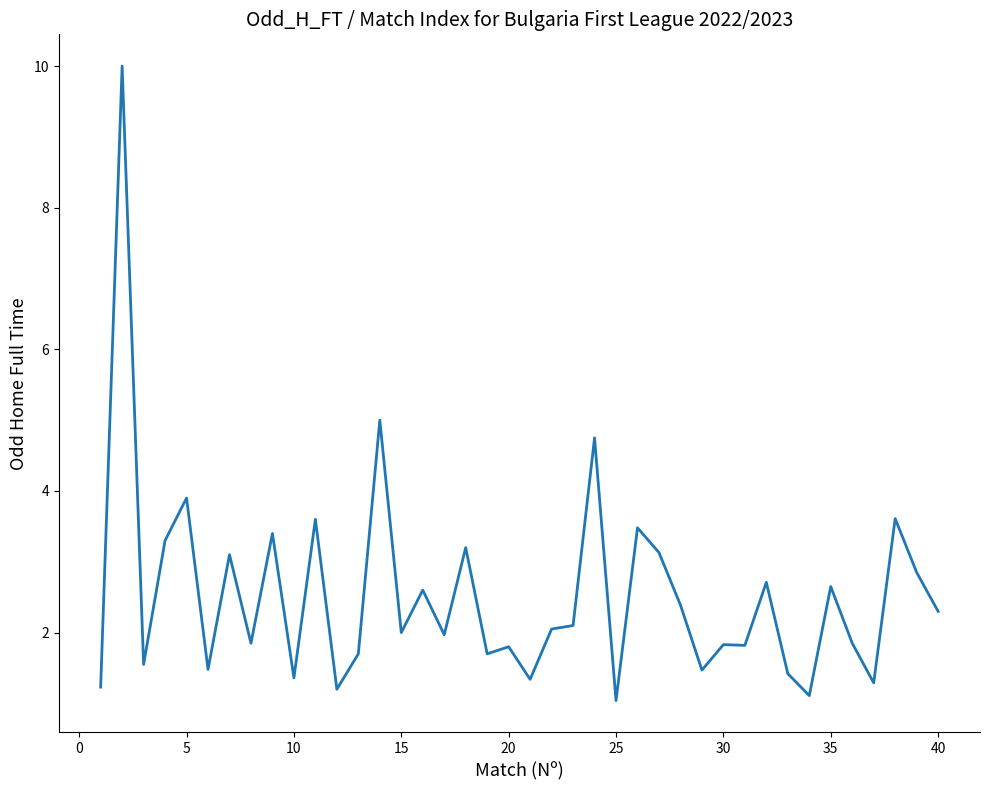

What is the minimum value shown in the chart?

1.0